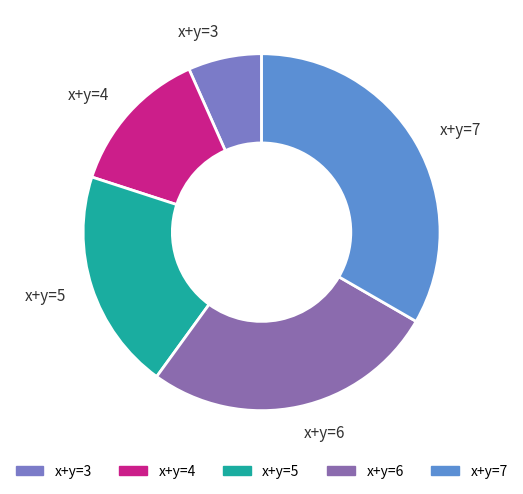

Rank the categories by value from highest to lowest.

x+y=7, x+y=6, x+y=5, x+y=4, x+y=3